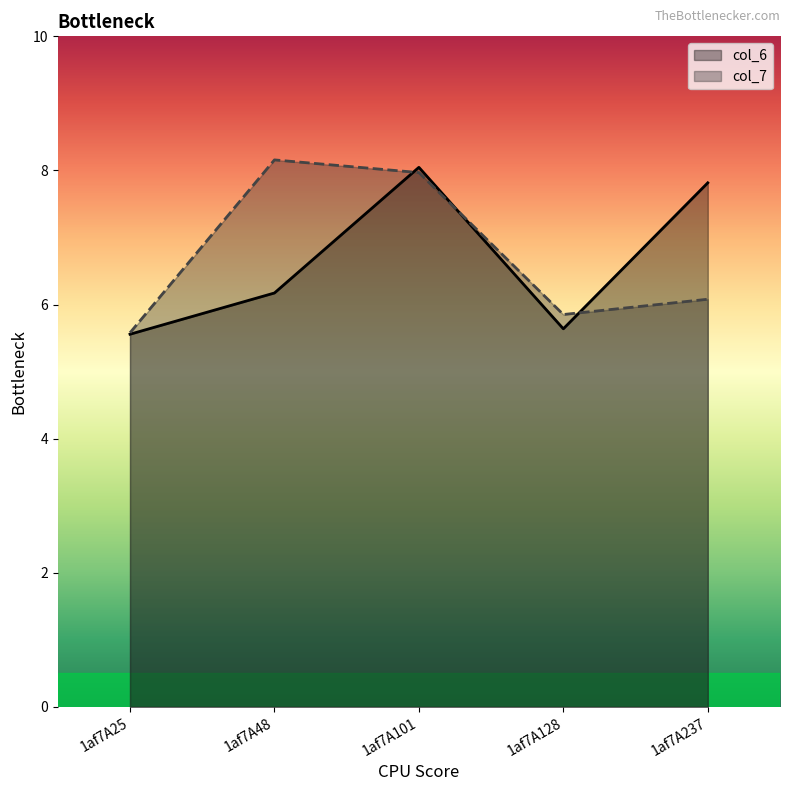

At which category does col_6 reach its first local valley?

1af7A128